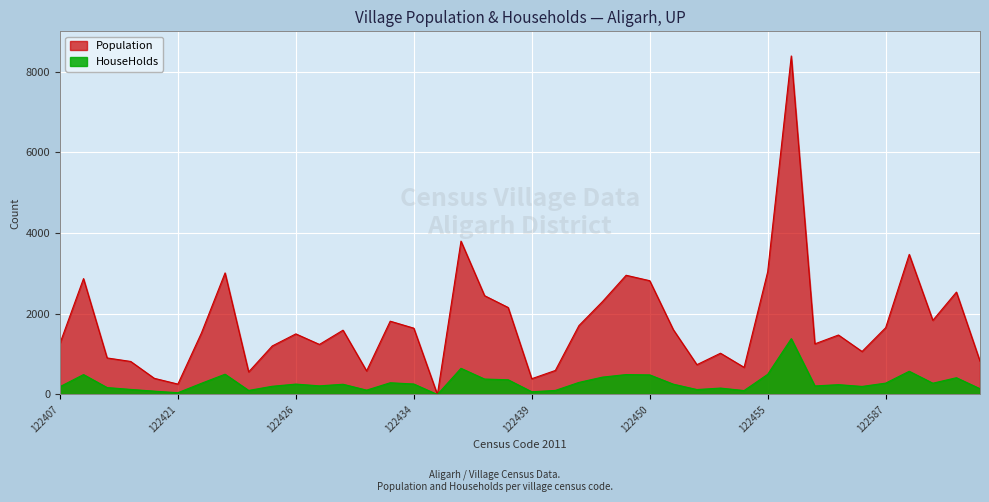

Reading right to left, extract all data points from this chart.

Population: 122591=825	122590=2538	122589=1838	122588=3472	122587=1655	122586=1066	122458=1474	122457=1255	122456=8390	122455=3041	122454=673	122453=1023	122452=739	122451=1607	122450=2820	122449=2955	122447=2304	122441=1708	122440=596	122439=391	122438=2156	122437=2449	122436=3801	122435=0	122434=1644	122433=1817	122432=584	122428=1594	122427=1241	122426=1502	122425=1203	122424=560	122423=3013	122422=1527	122421=258	122414=401	122413=819	122412=906	122411=2872	122407=1265
HouseHolds: 122591=143	122590=416	122589=280	122588=576	122587=282	122586=200	122458=244	122457=212	122456=1384	122455=500	122454=98	122453=159	122452=123	122451=256	122450=486	122449=494	122447=431	122441=300	122440=101	122439=68	122438=365	122437=383	122436=649	122435=0	122434=260	122433=291	122432=108	122428=254	122427=214	122426=258	122425=204	122424=101	122423=503	122422=278	122421=44	122414=83	122413=126	122412=172	122411=494	122407=194